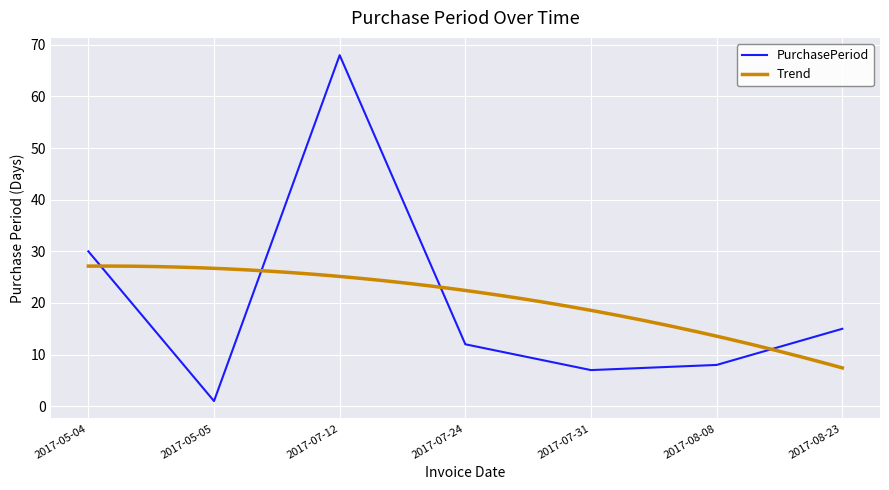

What is the average value?

20